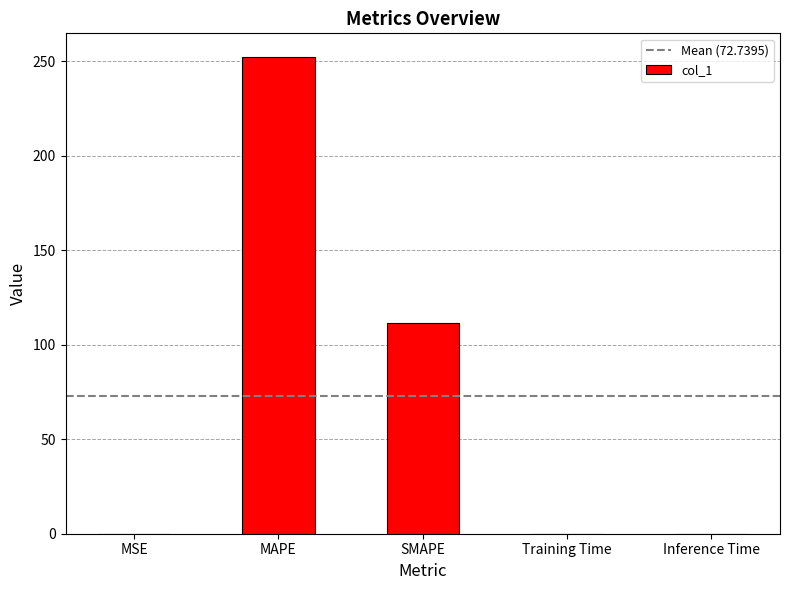

What is the ratio of the value at SMAPE to the value at MAPE?

0.4